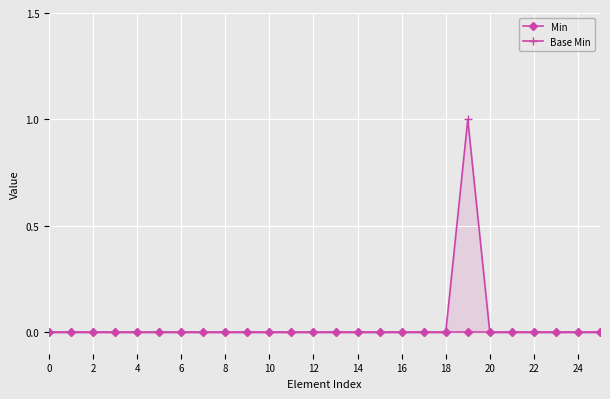

How many series are shown in this chart?

2